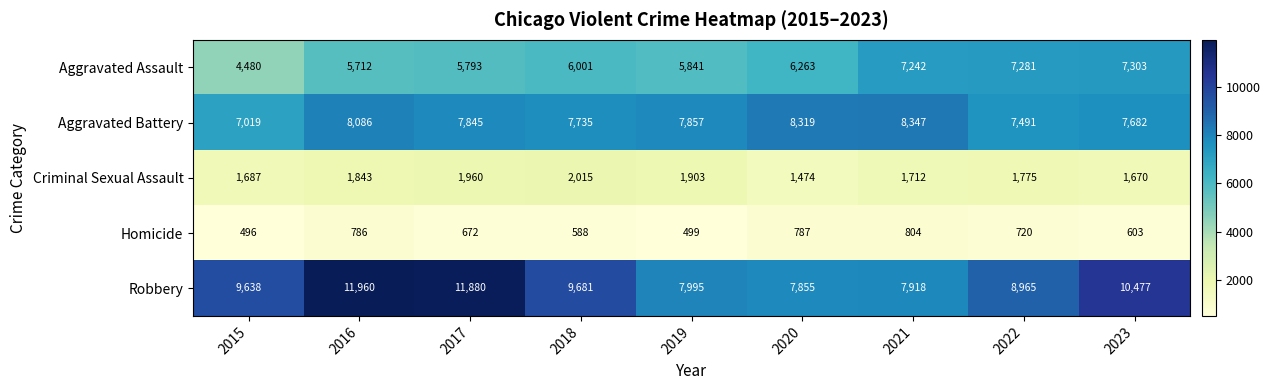

What is the sum of all Aggravated Assault values?

55916